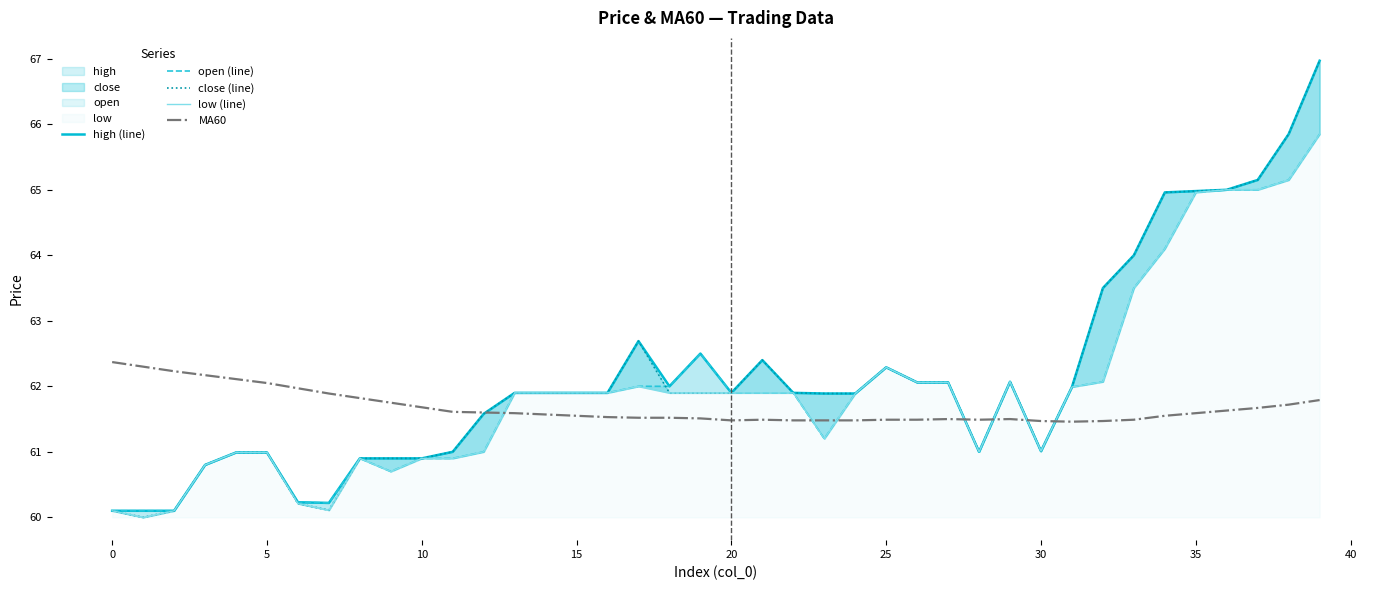

What is the average value of the high (line) series?

62.2